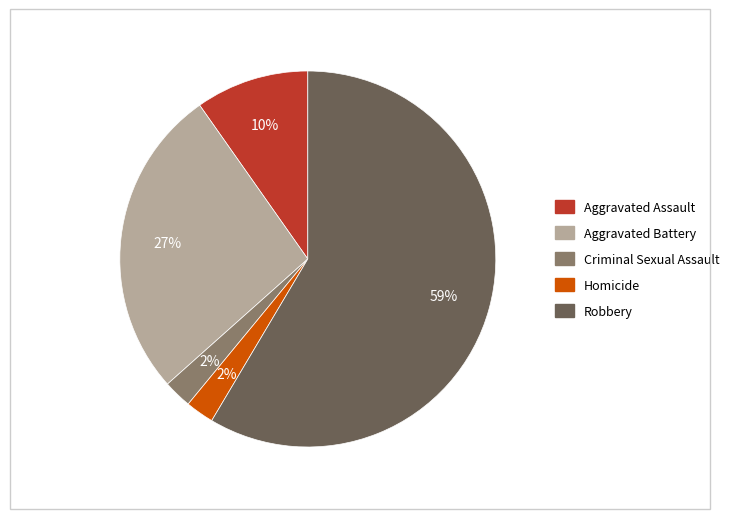

Which category has the biggest portion of the pie?

Robbery